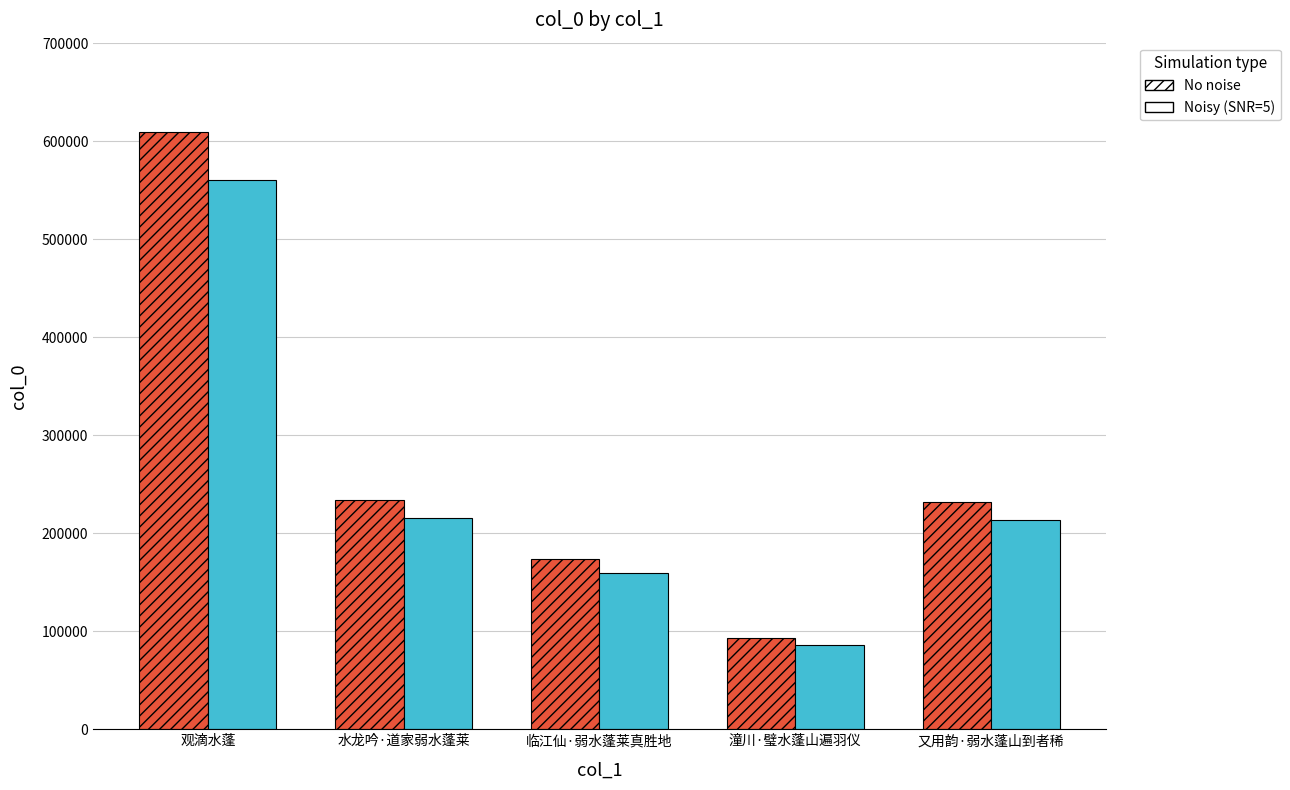

The No noise series shows 148666 at 水龙吟·道家弱水蓬莱. True or false?

False